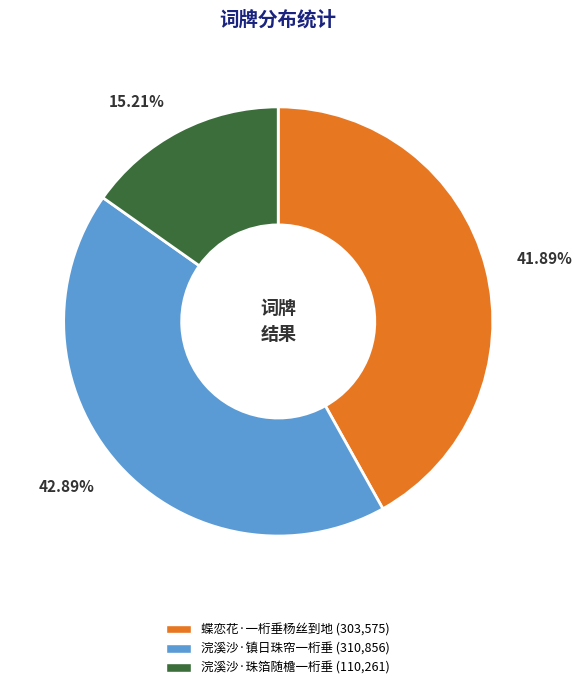

Is 浣溪沙·镇日珠帘一桁垂 the majority of the pie?

No